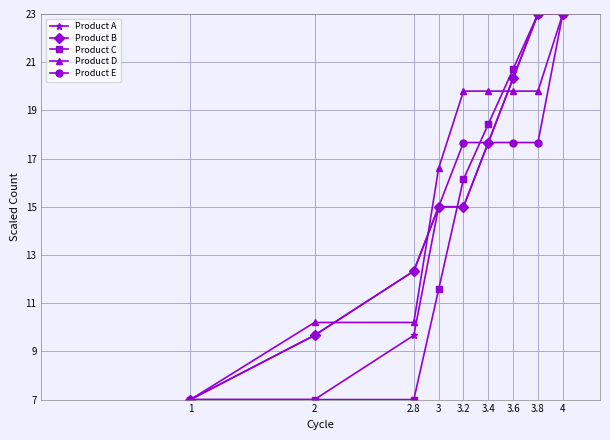

How many values in the Product C series exceed 16?

5